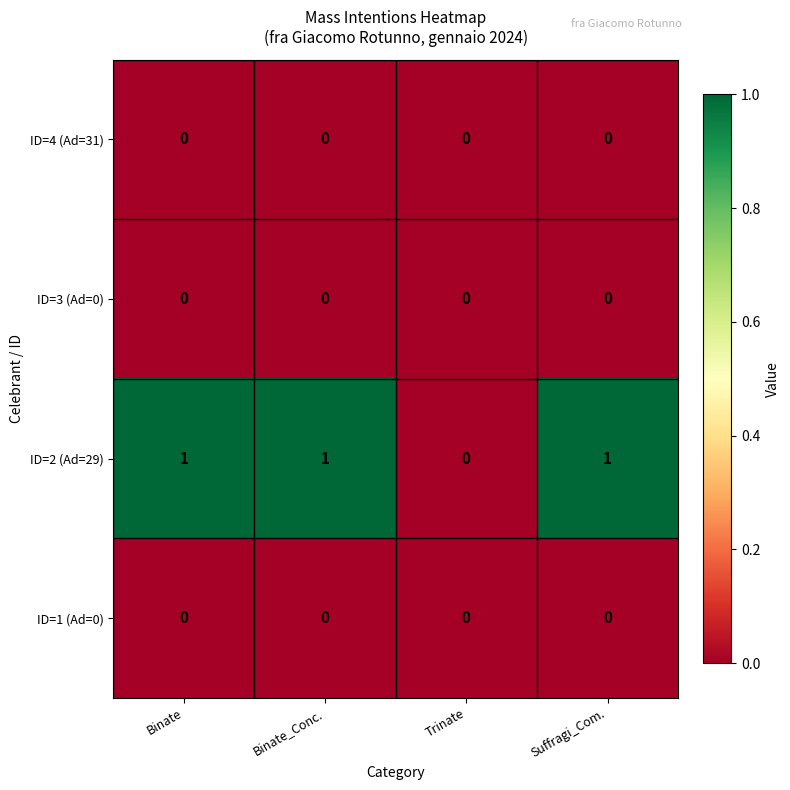

Which series has the largest range (max minus min)?

ID=2 (Ad=29)